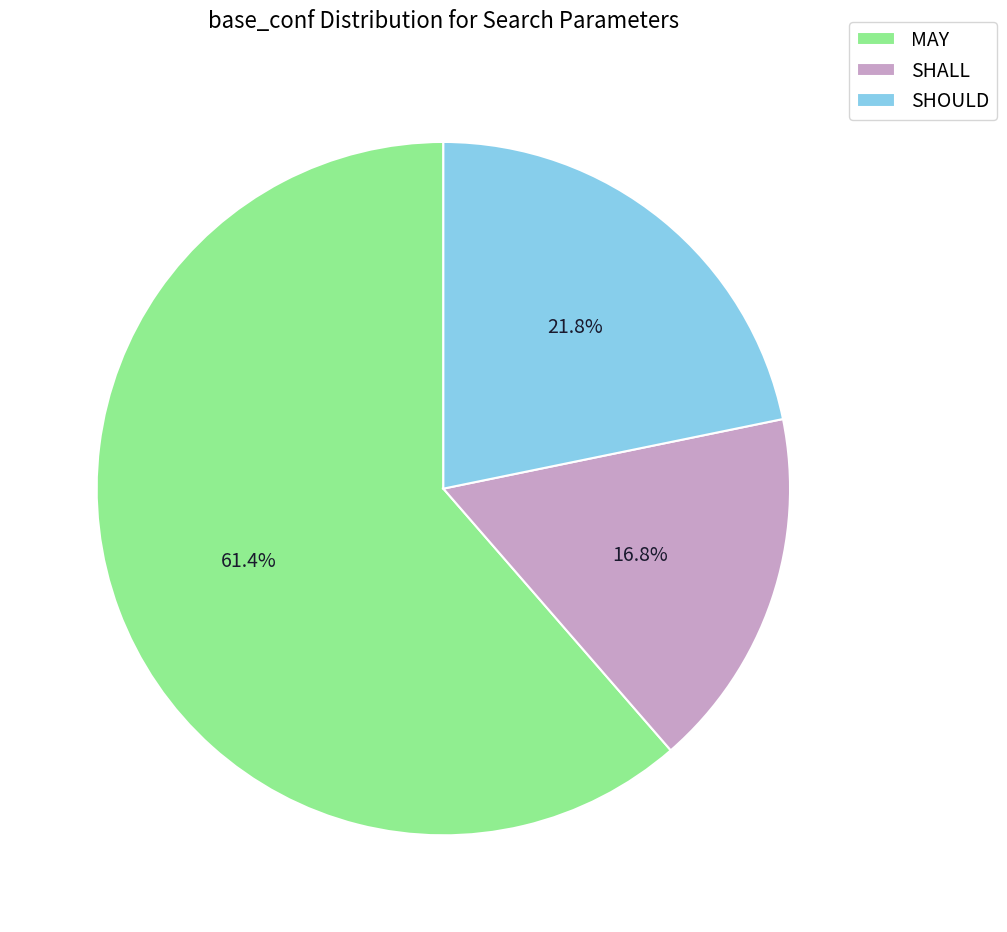

Combined, do MAY and SHOULD account for over 50%?

Yes